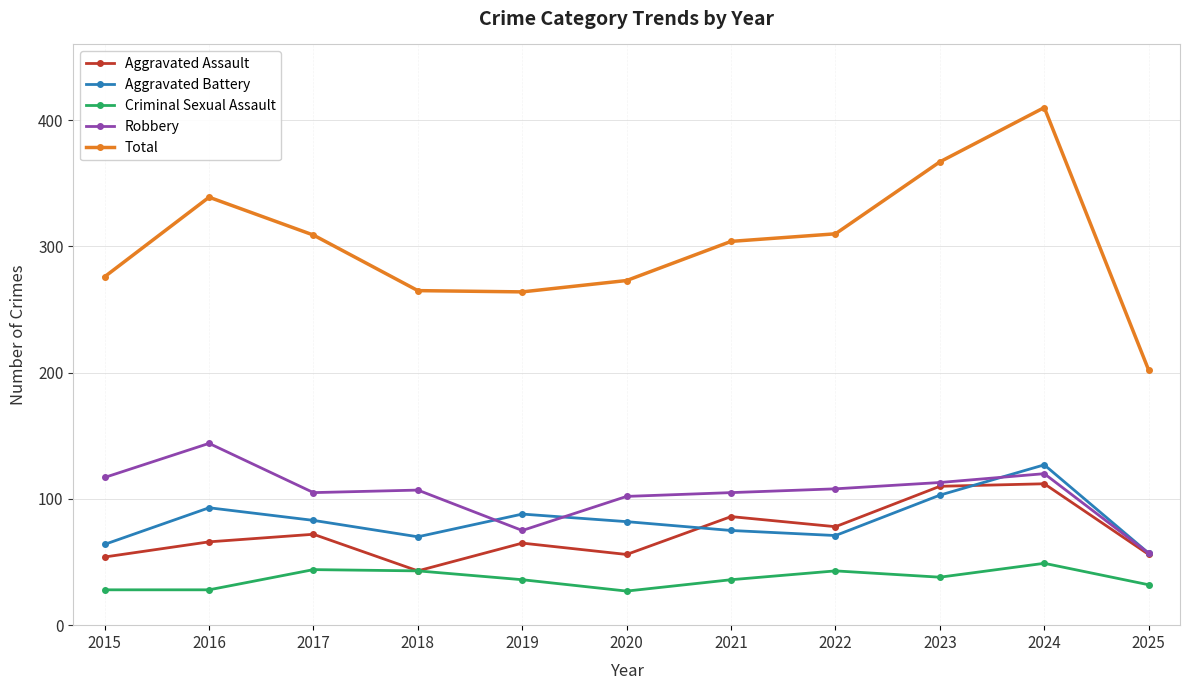

What is the average value of the Criminal Sexual Assault series?

37